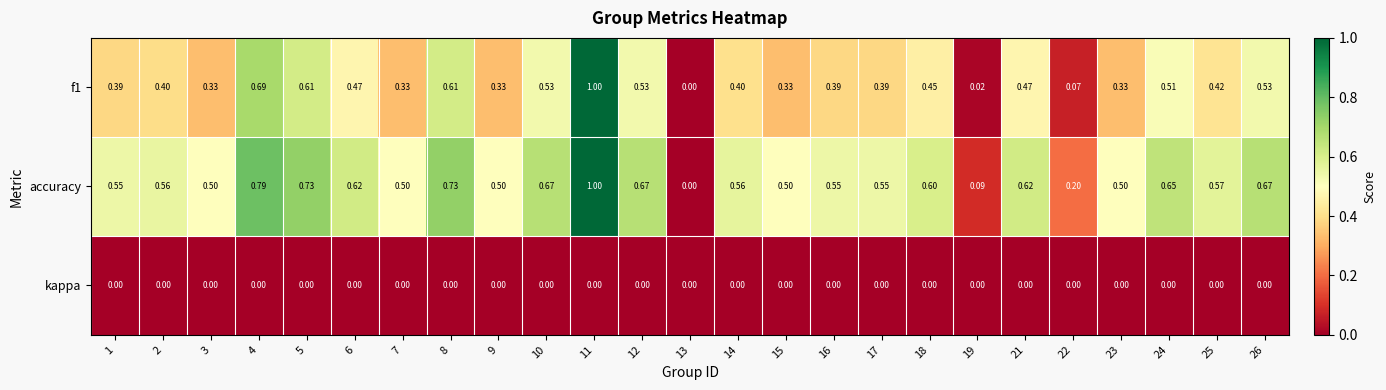

Is the value of f1 at 22 greater than the value of kappa at 22?

Yes